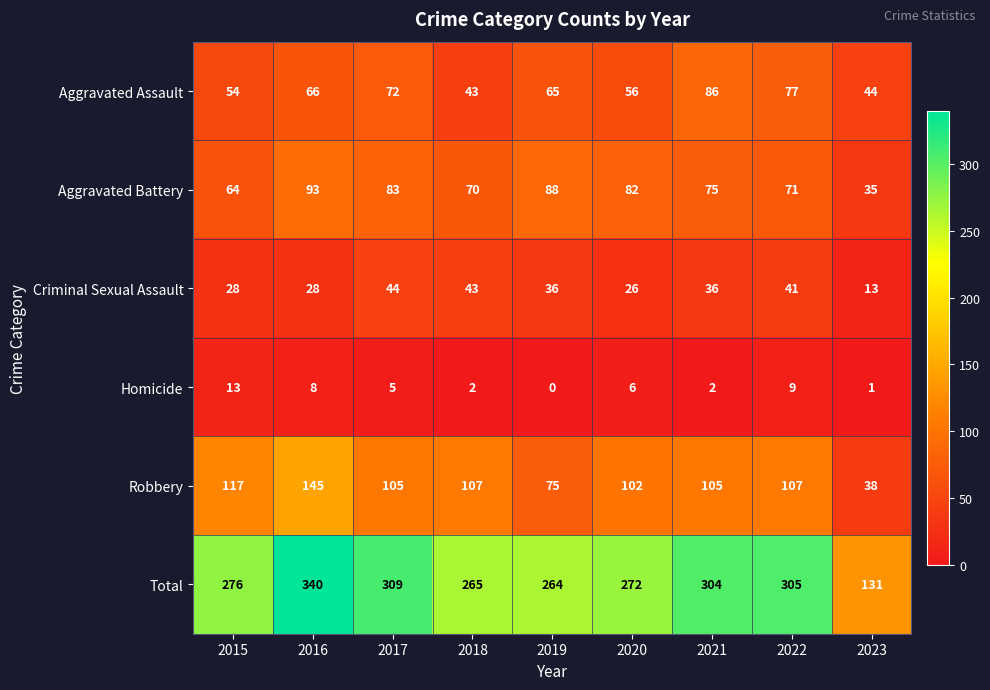

Rank the series by their maximum value, from lowest to highest.

Homicide, Criminal Sexual Assault, Aggravated Assault, Aggravated Battery, Robbery, Total